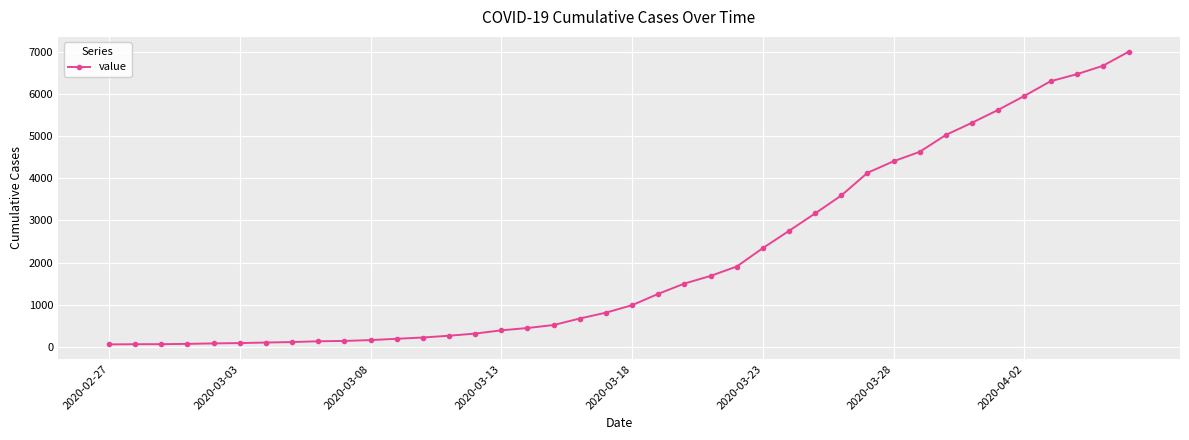

What is the difference between the maximum and second lowest values?

6935